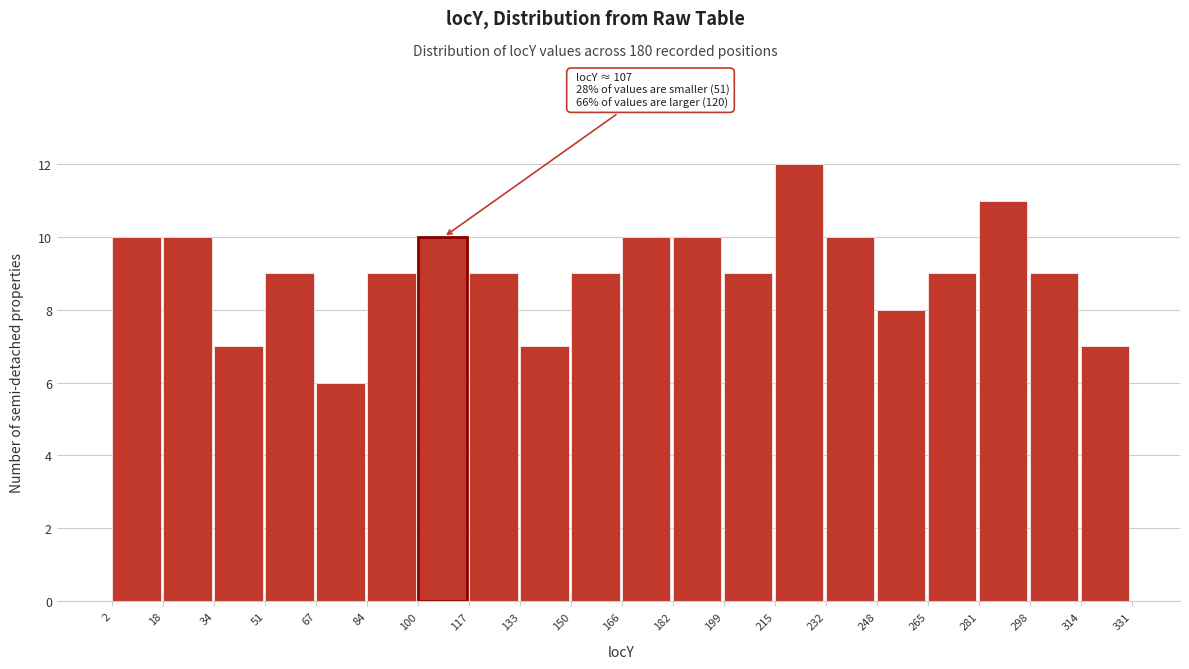

Over which range of the x-axis is the bar tallest?

215 to 232